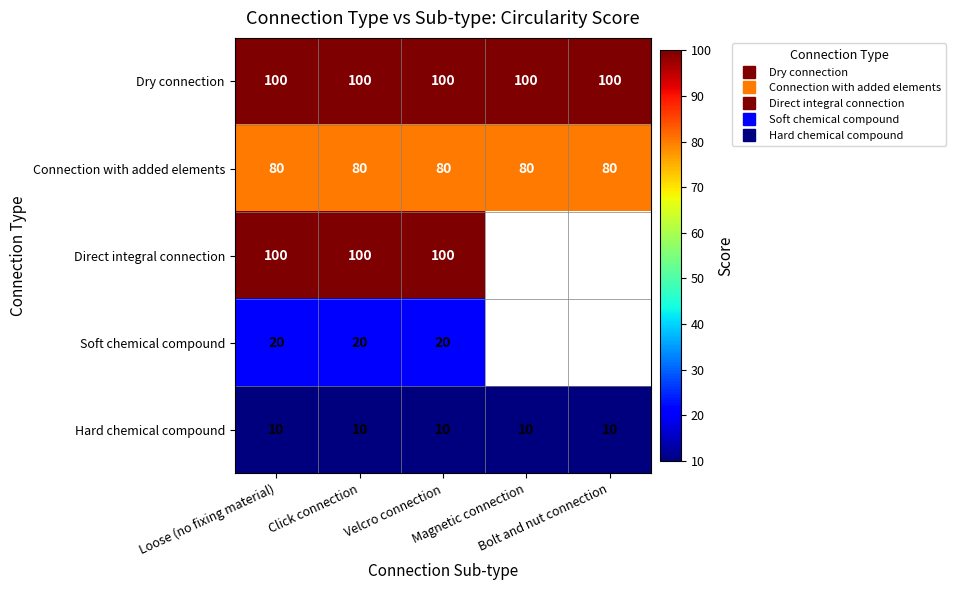

Which series has the largest range (max minus min)?

Dry connection